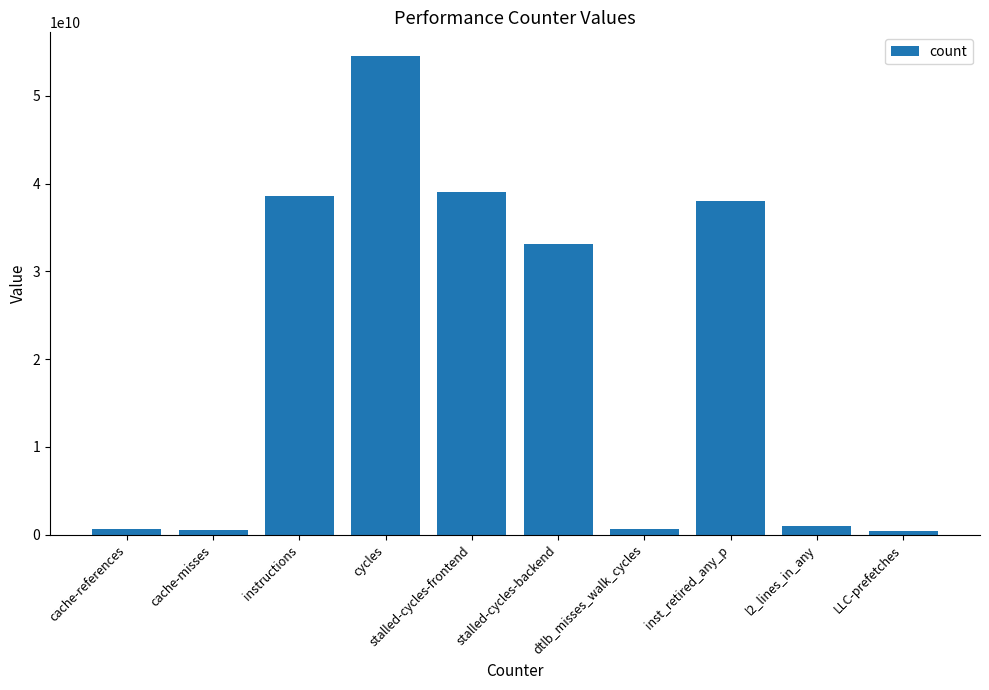

What is the difference between the maximum and second lowest values?

53987686444